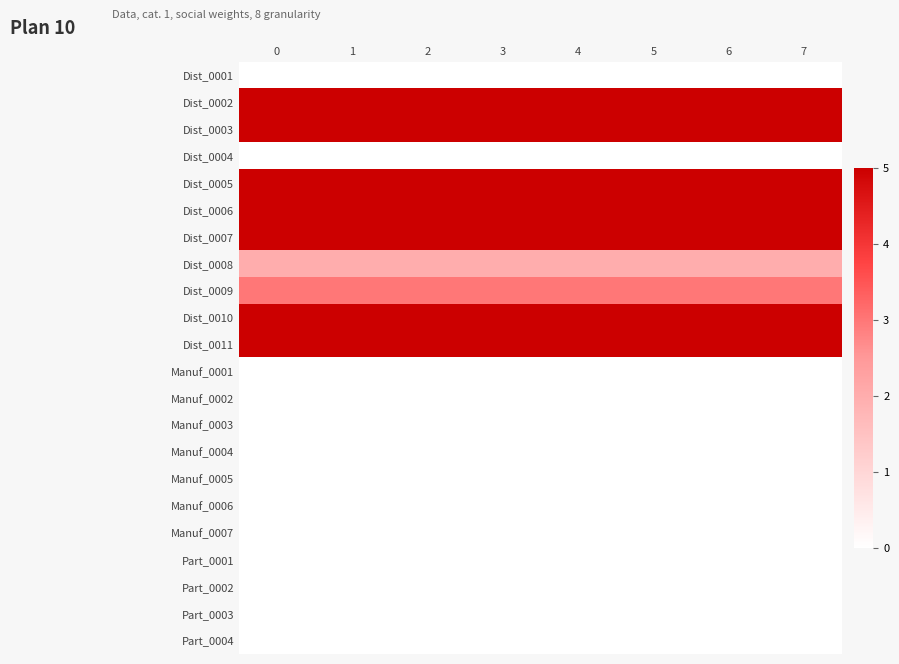

Reading right to left, transcribe all the data shown in this chart.

Dist_0001: 7=0	6=0	5=0	4=0	3=0	2=0	1=0	0=0
Dist_0002: 7=5	6=5	5=5	4=5	3=5	2=5	1=5	0=5
Dist_0003: 7=5	6=5	5=5	4=5	3=5	2=5	1=5	0=5
Dist_0004: 7=0	6=0	5=0	4=0	3=0	2=0	1=0	0=0
Dist_0005: 7=5	6=5	5=5	4=5	3=5	2=5	1=5	0=5
Dist_0006: 7=5	6=5	5=5	4=5	3=5	2=5	1=5	0=5
Dist_0007: 7=5	6=5	5=5	4=5	3=5	2=5	1=5	0=5
Dist_0008: 7=2	6=2	5=2	4=2	3=2	2=2	1=2	0=2
Dist_0009: 7=3	6=3	5=3	4=3	3=3	2=3	1=3	0=3
Dist_0010: 7=5	6=5	5=5	4=5	3=5	2=5	1=5	0=5
Dist_0011: 7=5	6=5	5=5	4=5	3=5	2=5	1=5	0=5
Manuf_0001: 7=0	6=0	5=0	4=0	3=0	2=0	1=0	0=0
Manuf_0002: 7=0	6=0	5=0	4=0	3=0	2=0	1=0	0=0
Manuf_0003: 7=0	6=0	5=0	4=0	3=0	2=0	1=0	0=0
Manuf_0004: 7=0	6=0	5=0	4=0	3=0	2=0	1=0	0=0
Manuf_0005: 7=0	6=0	5=0	4=0	3=0	2=0	1=0	0=0
Manuf_0006: 7=0	6=0	5=0	4=0	3=0	2=0	1=0	0=0
Manuf_0007: 7=0	6=0	5=0	4=0	3=0	2=0	1=0	0=0
Part_0001: 7=0	6=0	5=0	4=0	3=0	2=0	1=0	0=0
Part_0002: 7=0	6=0	5=0	4=0	3=0	2=0	1=0	0=0
Part_0003: 7=0	6=0	5=0	4=0	3=0	2=0	1=0	0=0
Part_0004: 7=0	6=0	5=0	4=0	3=0	2=0	1=0	0=0